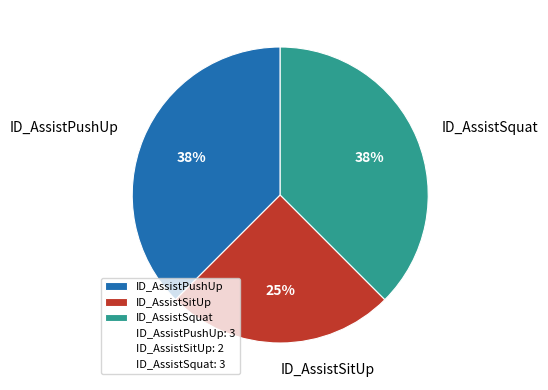

How many slices are in this pie chart?

3